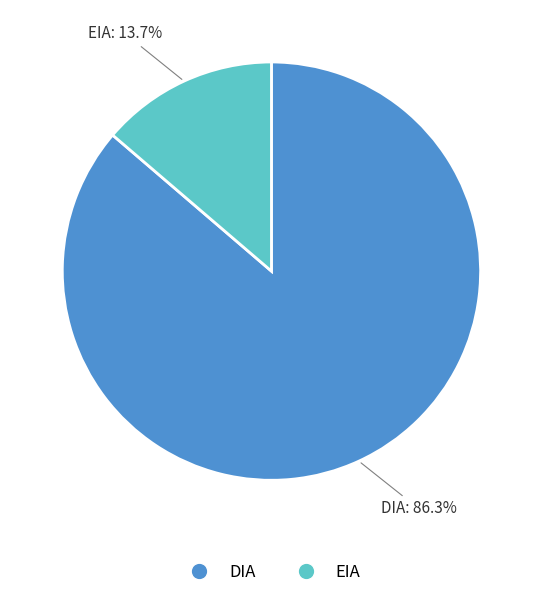

Is the sum of EIA and DIA greater than half?

Yes